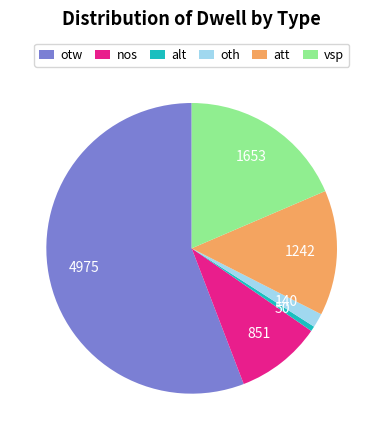

The otw slice represents 56% of the pie. True or false?

True